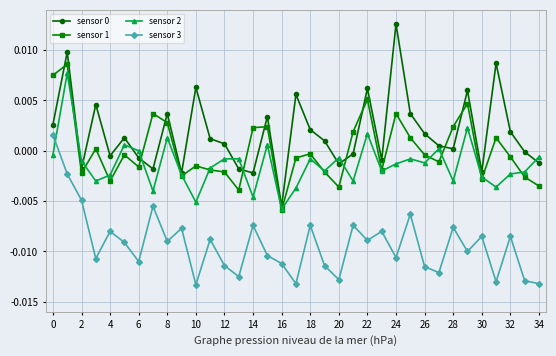

True or false: sensor 3 has more than 2 points higher than both neighbors.

True